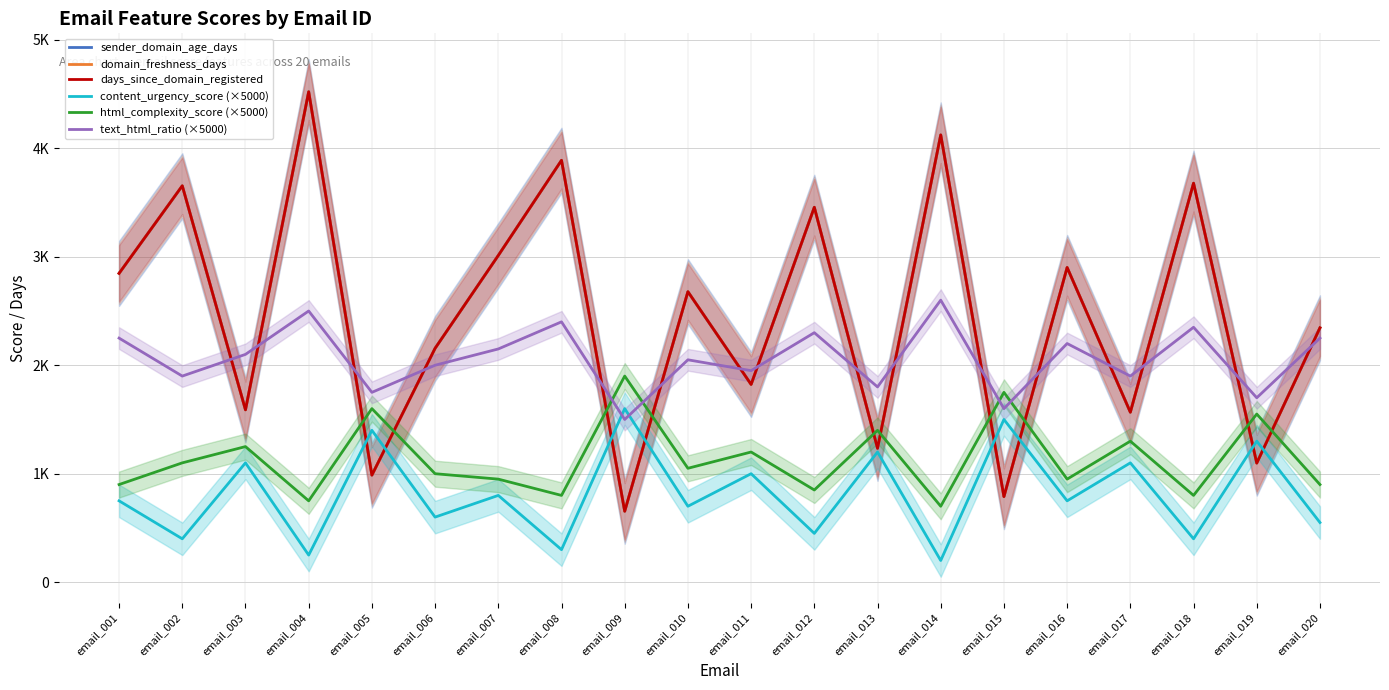

What is the value of the days_since_domain_registered point at the 4th from the left?

4521.0